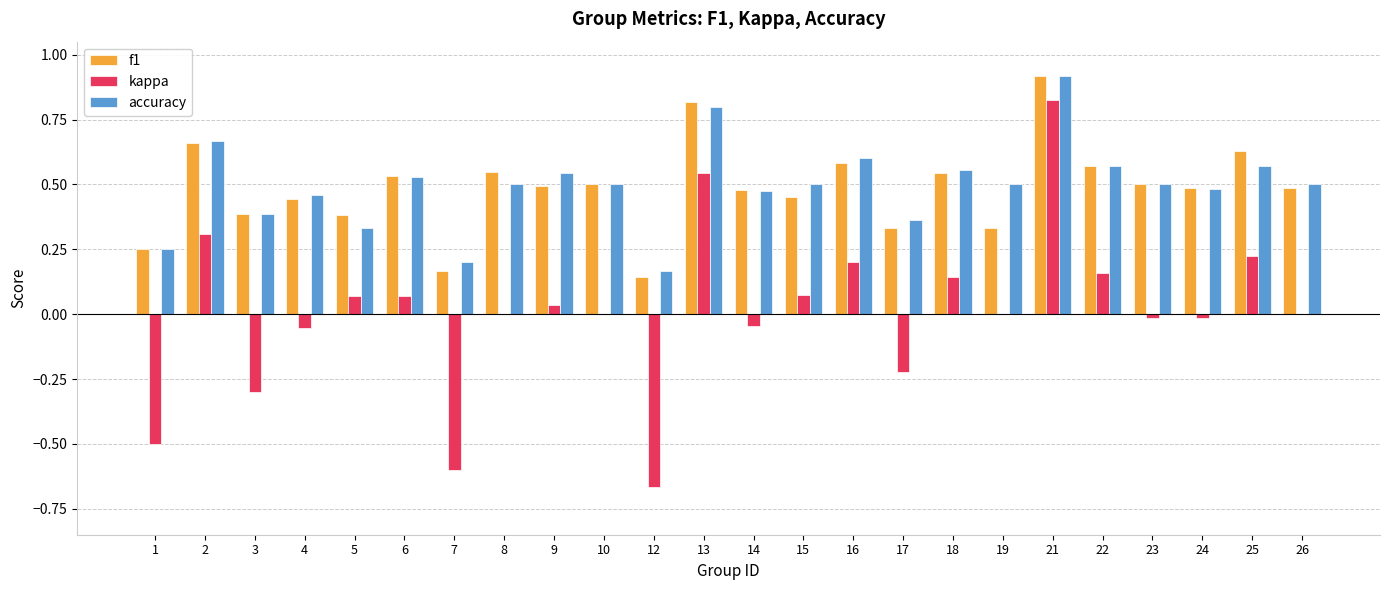

Is it true that accuracy equals 0.3 at 5?

True